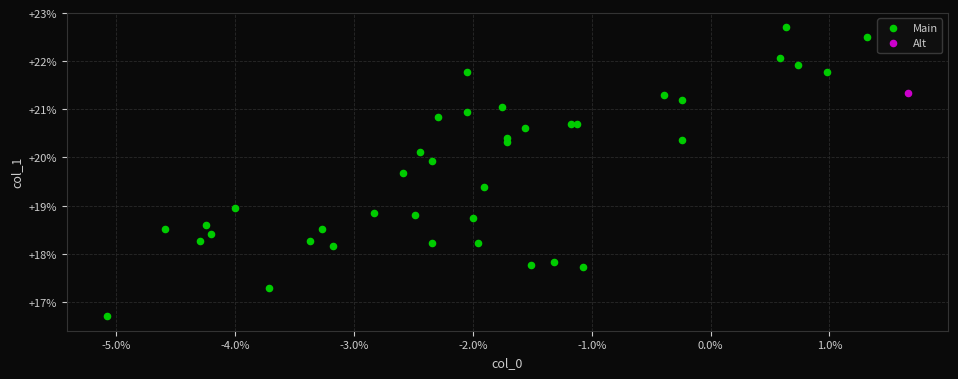

What are all the series names shown in the legend?

Main, Alt